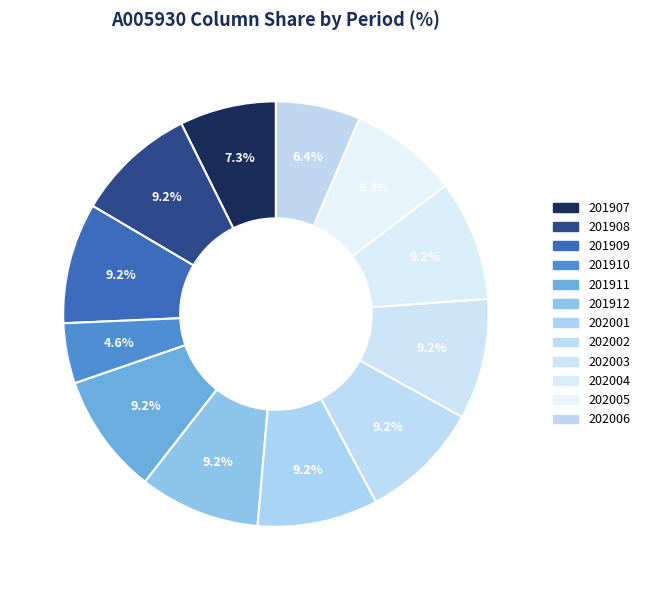

Is the sum of 202004 and 201912 greater than half?

No